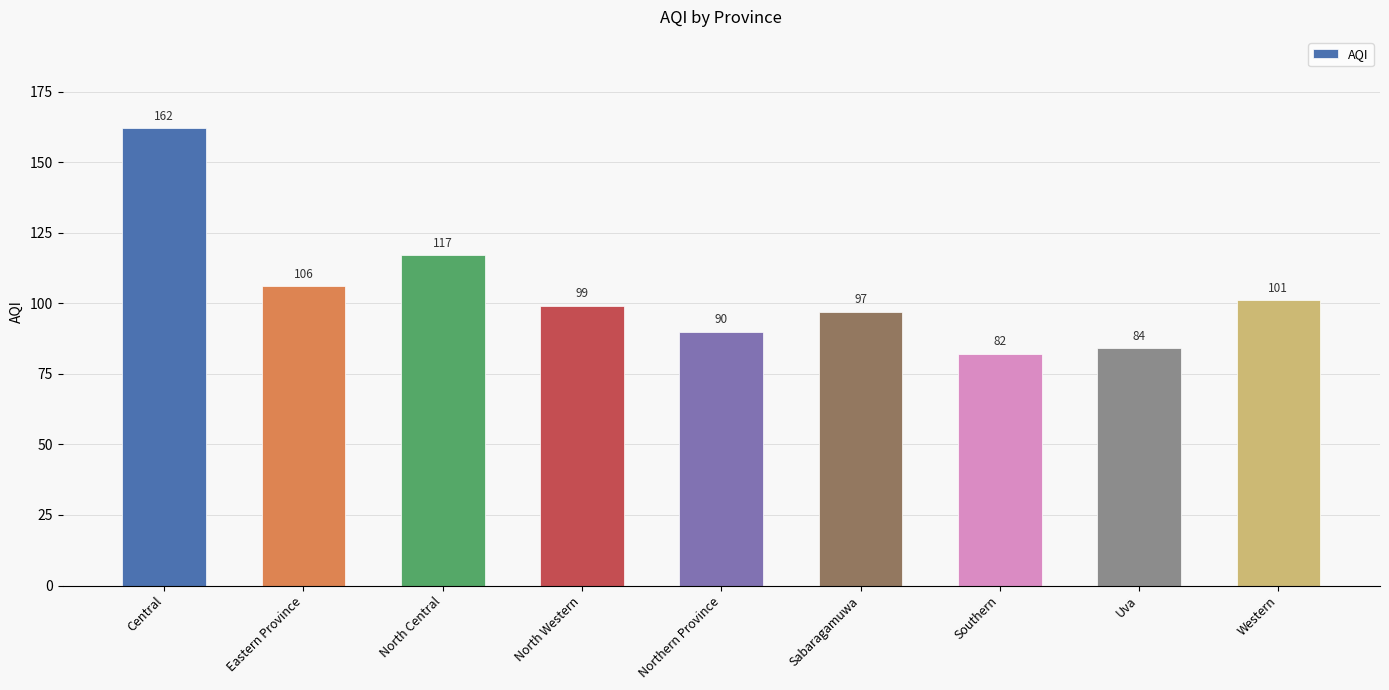

True or false: the data shows 97 at Sabaragamuwa.

True